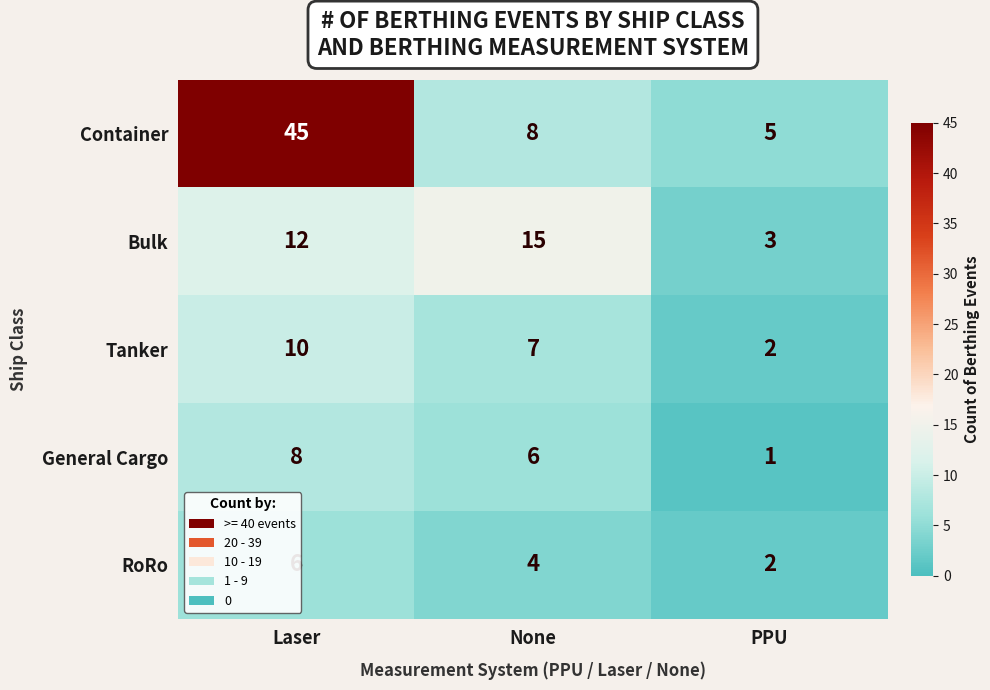

Is the value of General Cargo at PPU greater than the value of Tanker at None?

No